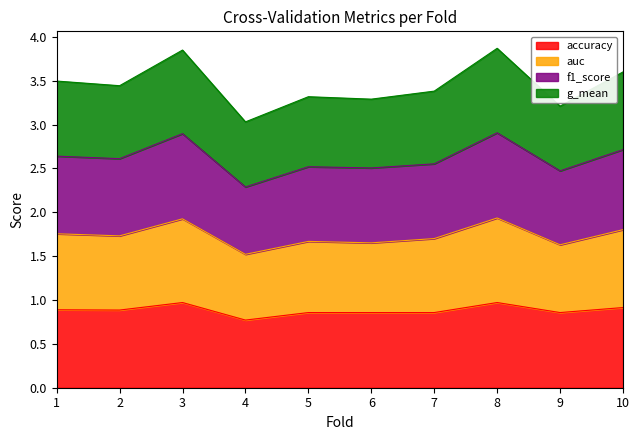

At which label does accuracy reach its minimum?

4